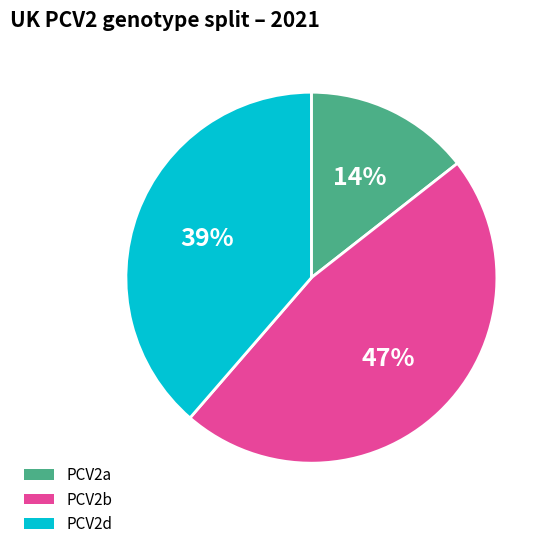

Does any single category account for the majority?

No